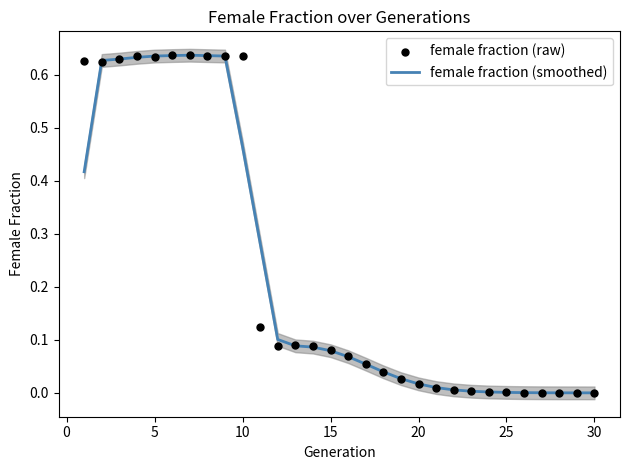

At how many categories does at least one series exceed 0?

30